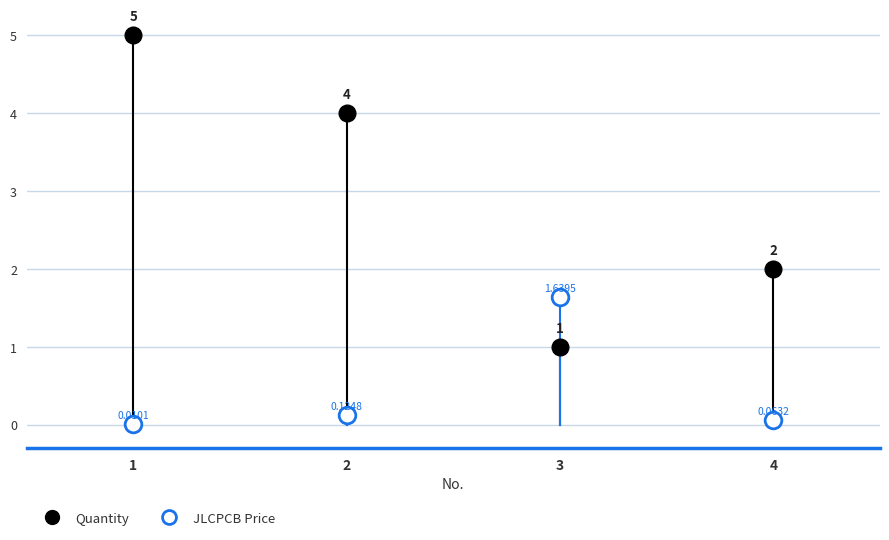

At which label is JLCPCB Price closest to 0?

1